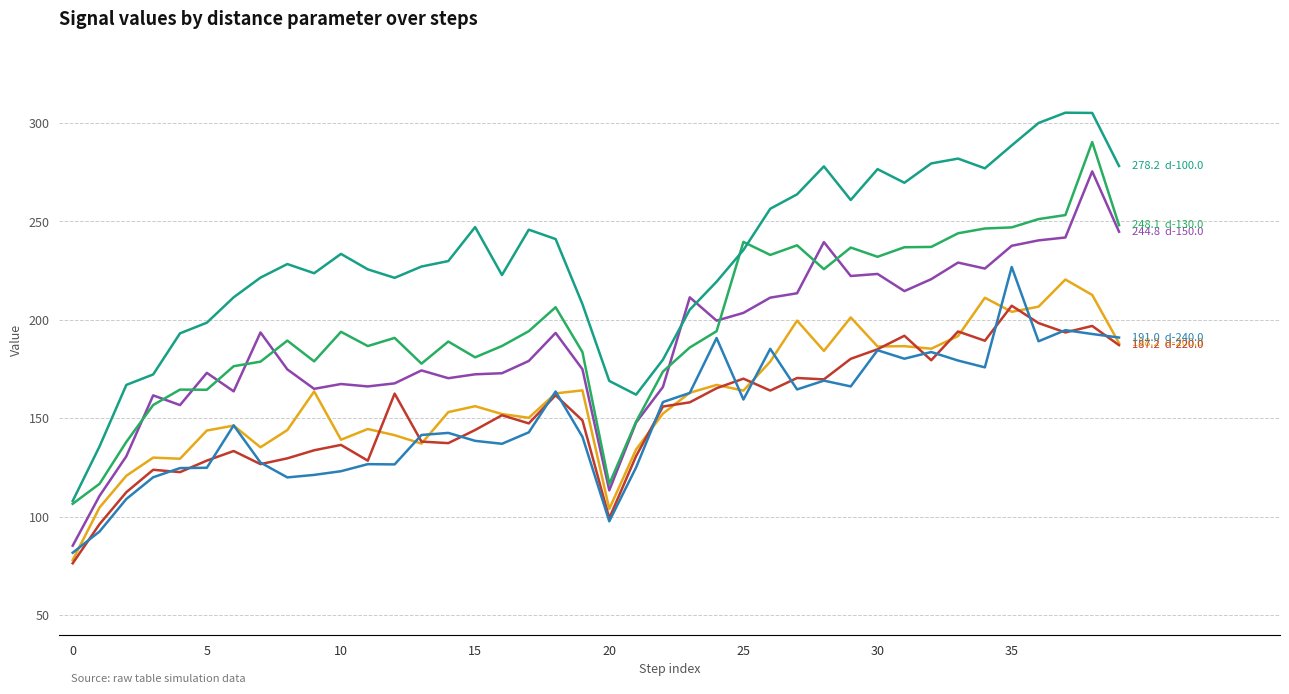

What is the greatest value displayed?

305.3